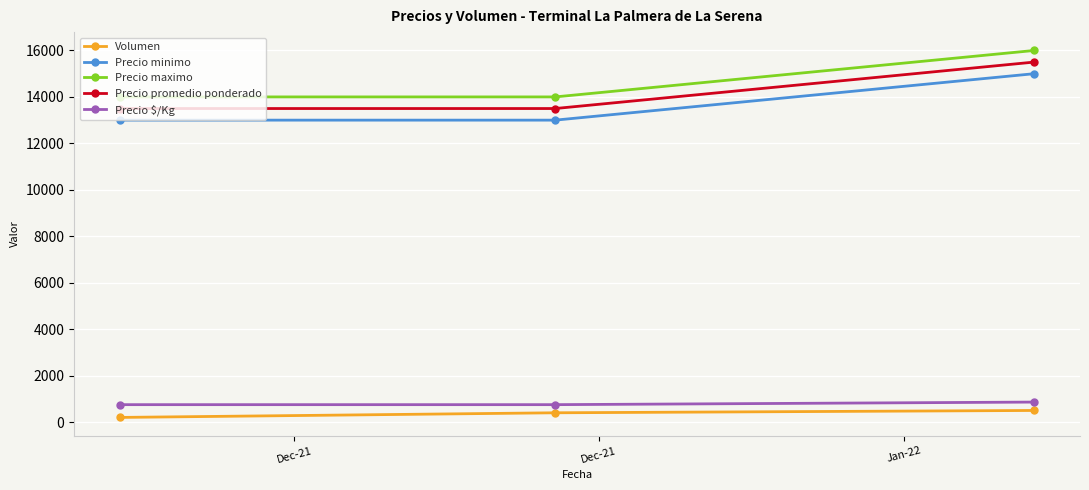

At how many categories does at least one series exceed 10699?

3